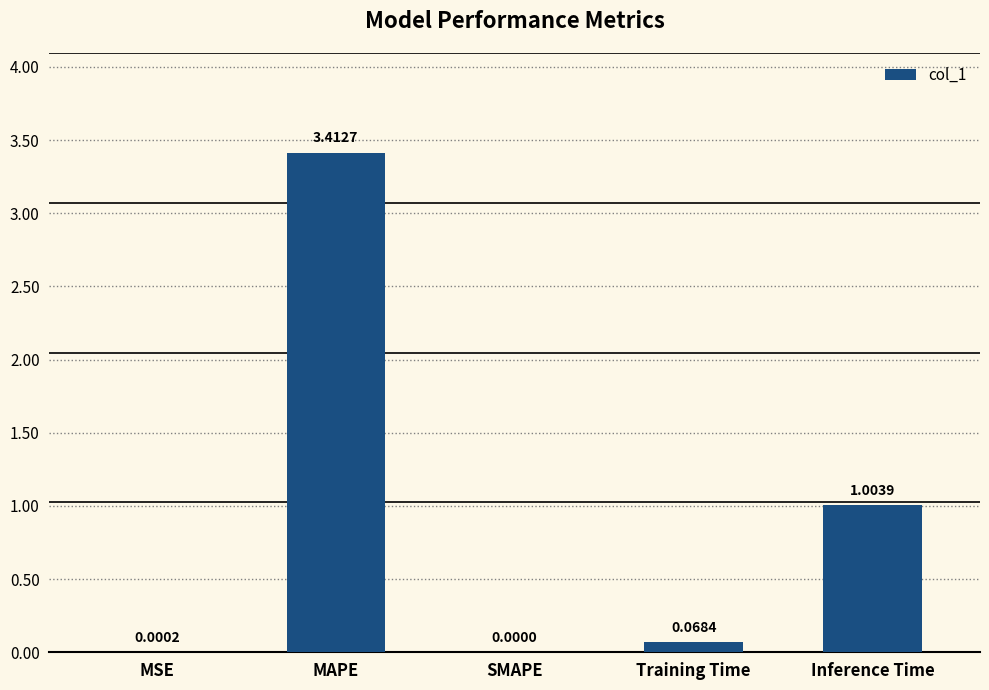

Which label corresponds to the largest value in the chart?

MAPE